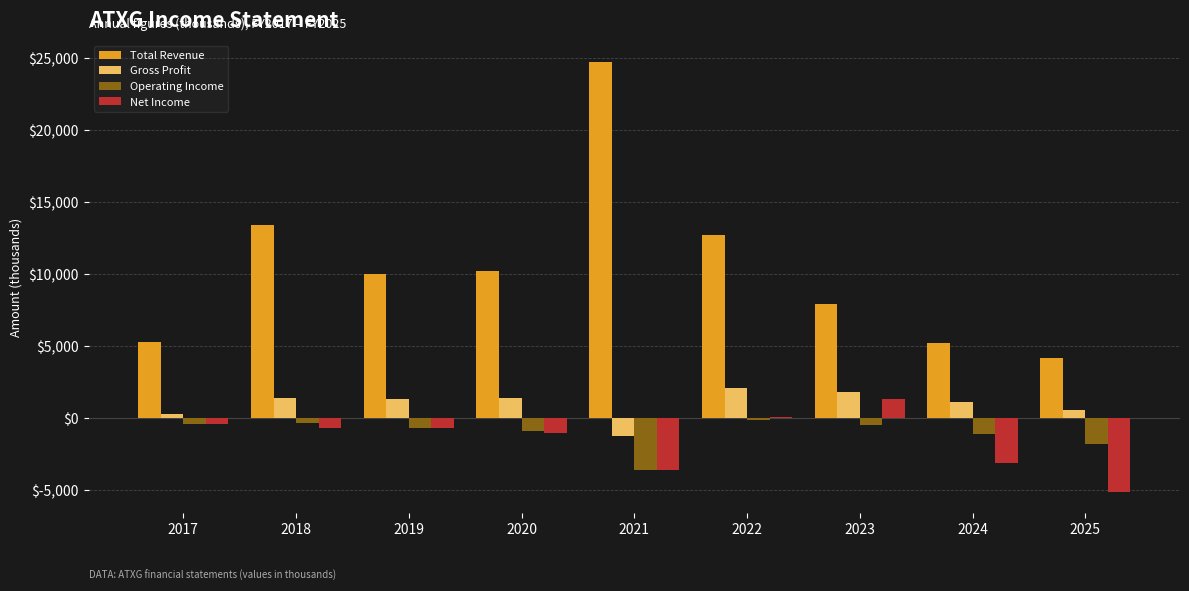

How many values in Gross Profit are below zero?

1